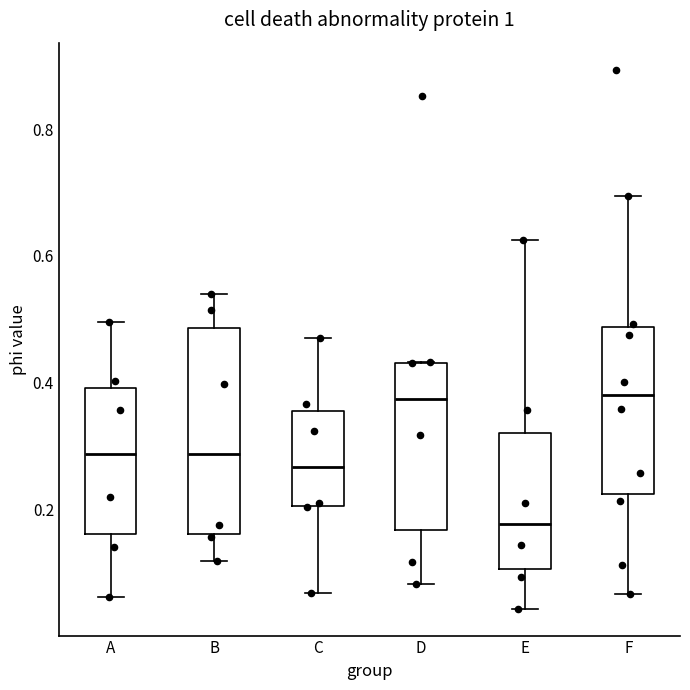

Reading left to right, read every box against the y-axis: the position of its median line, the range the box covers, and the ends of its whiskers. The values are not printed on the chart, so give them approximately, as read against the axis.

A: median 0.28, box 0.16 to 0.40, whiskers 0.06 to 0.50
B: median 0.28, box 0.16 to 0.48, whiskers 0.12 to 0.54
C: median 0.26, box 0.20 to 0.36, whiskers 0.06 to 0.48
D: median 0.38, box 0.16 to 0.44, whiskers 0.08 to 0.44
E: median 0.18, box 0.10 to 0.32, whiskers 0.04 to 0.62
F: median 0.38, box 0.22 to 0.48, whiskers 0.06 to 0.70